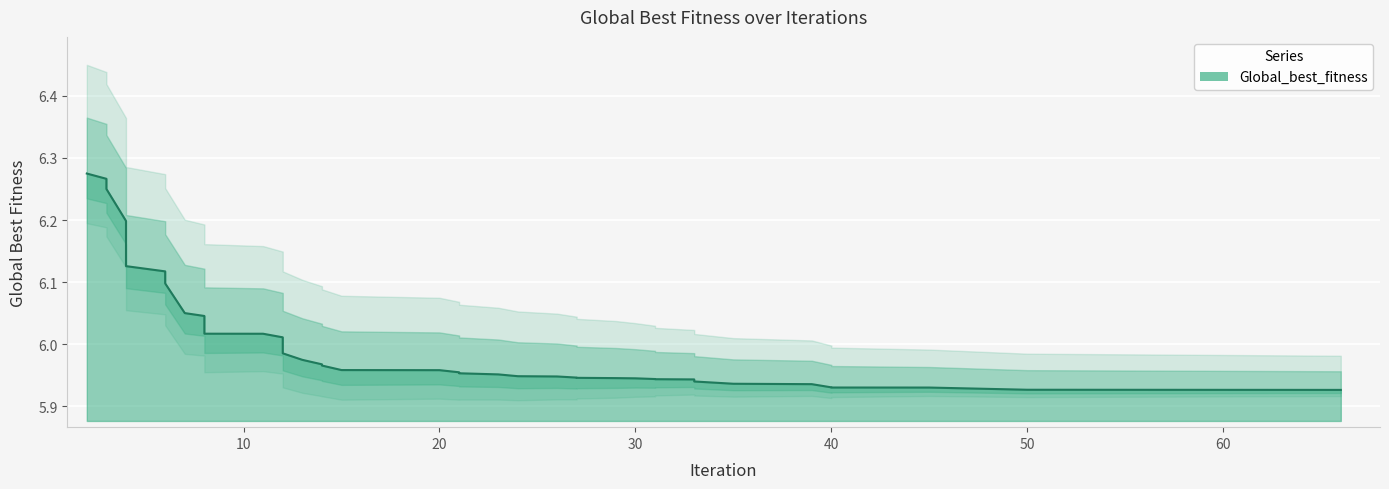

Is it true that the value at 10 is 2.6?

False